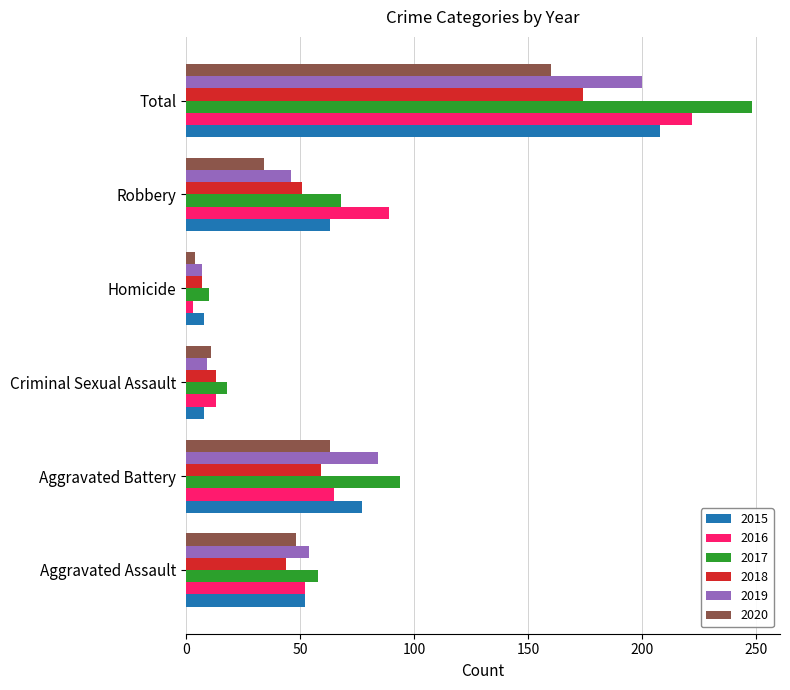

True or false: 2016 has a value of 86 at Aggravated Battery.

False